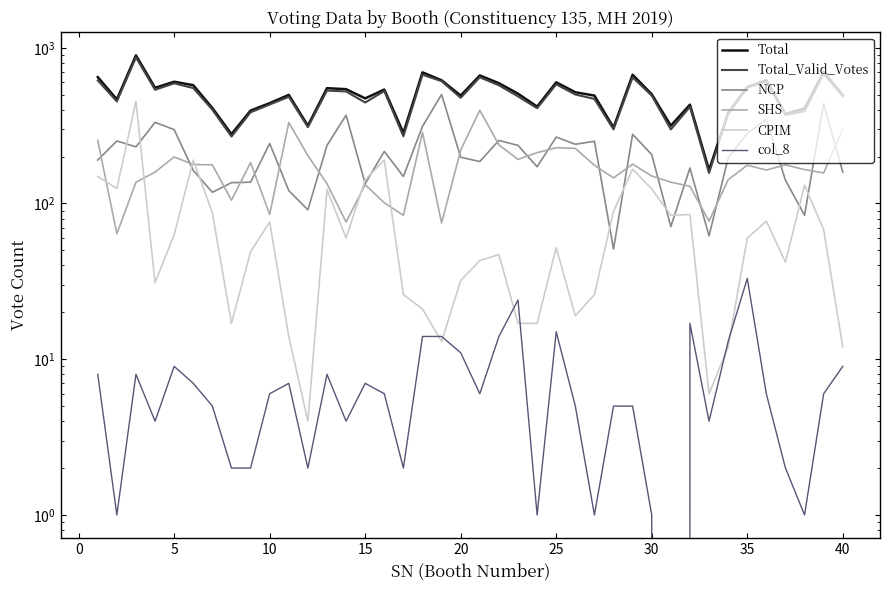

Which series has the largest range (max minus min)?

Total